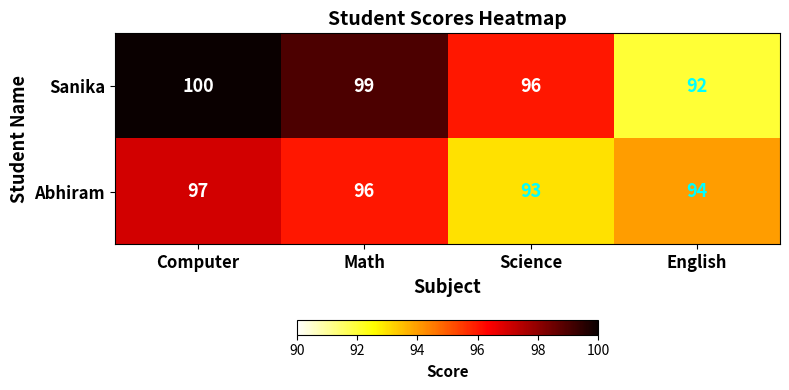

Reading left to right, transcribe all the data shown in this chart.

Sanika: 100	99	96	92
Abhiram: 97	96	93	94